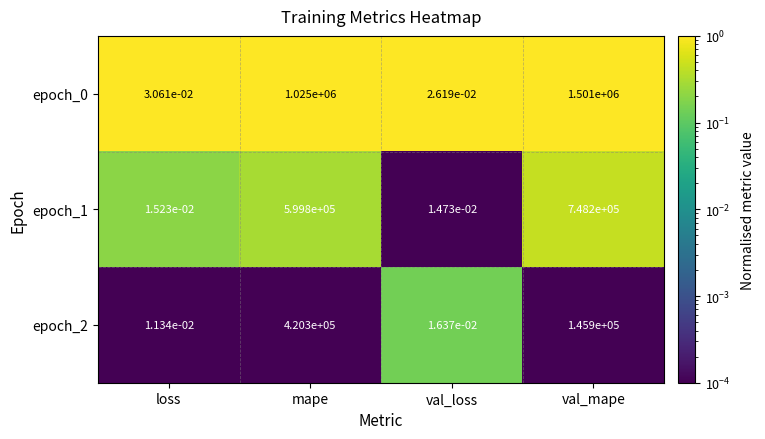

At which category is the sum across all series the highest?

val_mape